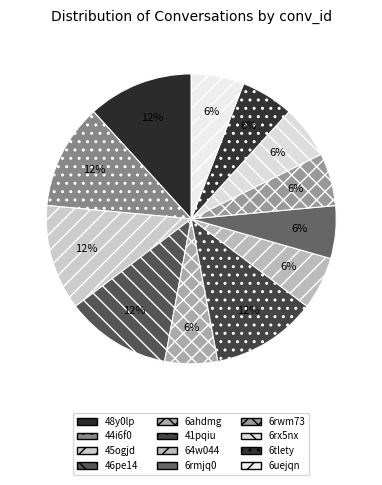

Does 41pqiu represent more than half of the total?

No